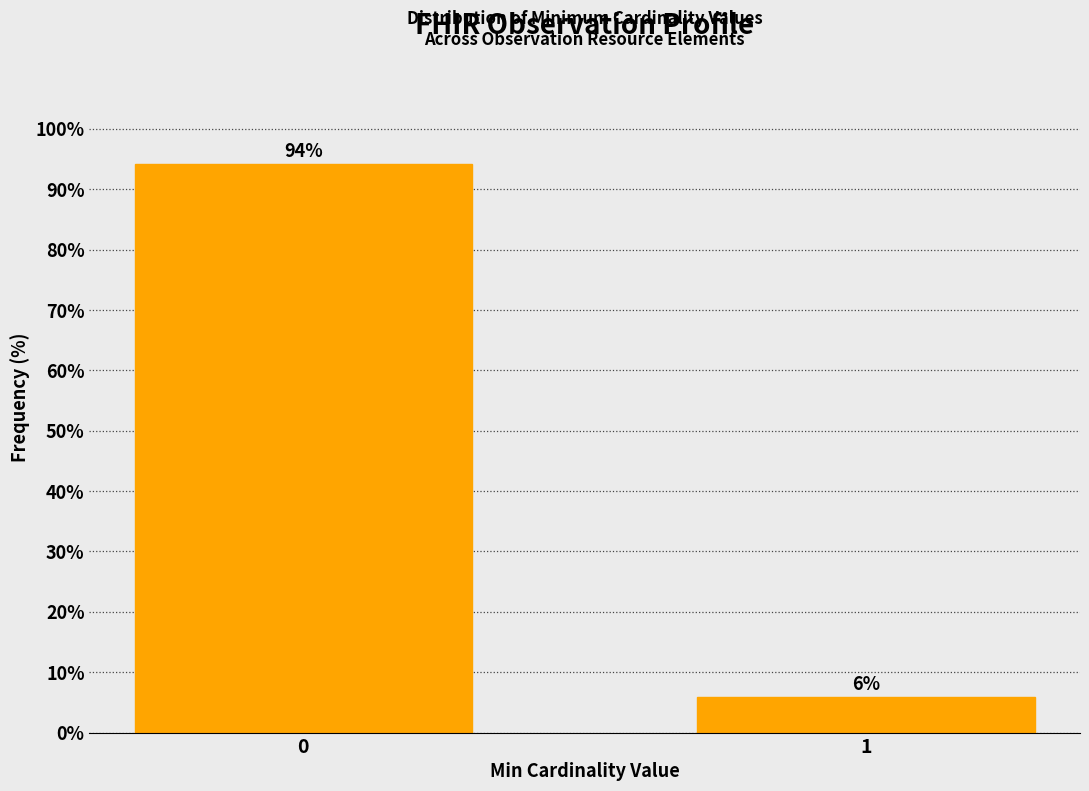

Rank the categories by value from lowest to highest.

1, 0